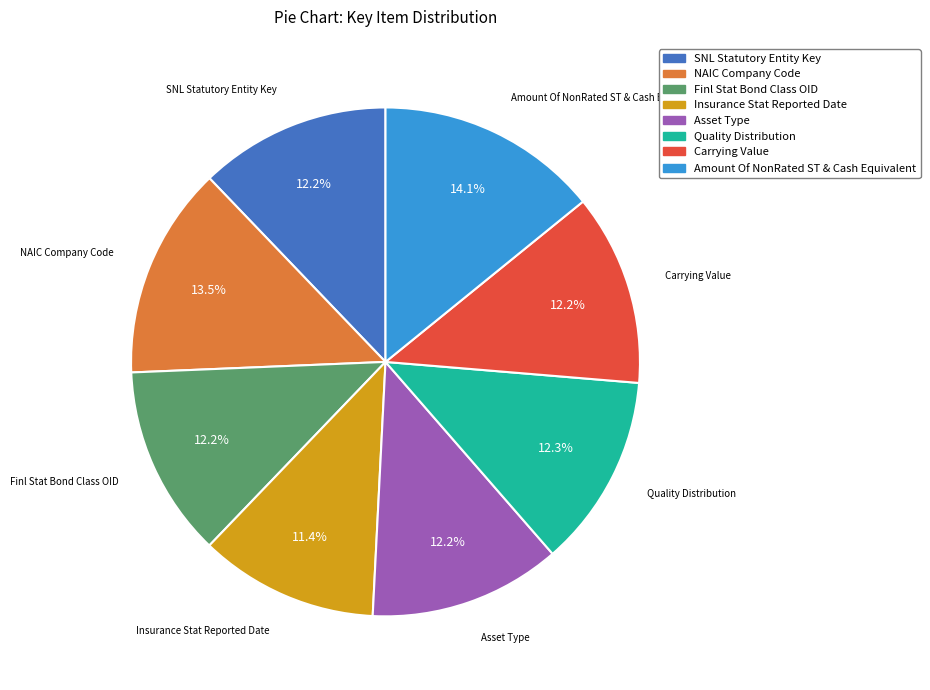

Is there a majority slice in this chart?

No